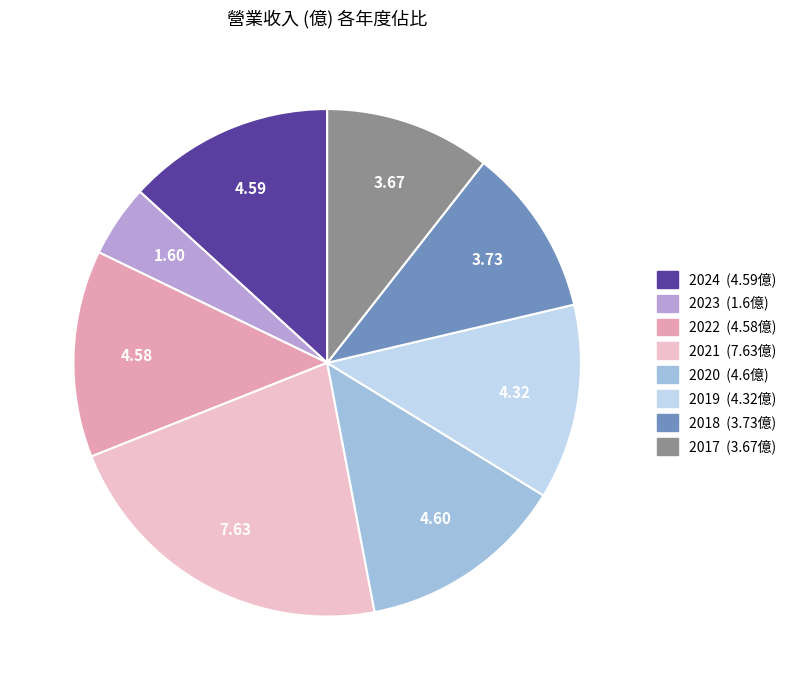

Combined, do 2023 and 2021 account for over 50%?

No